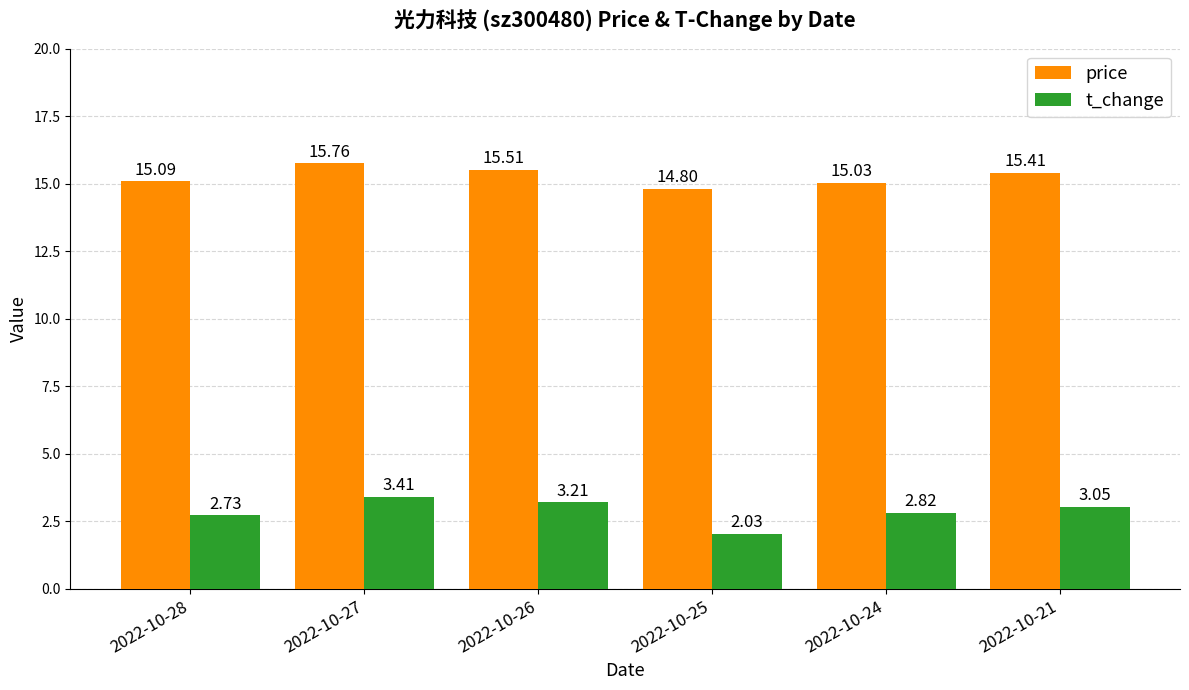

Where is price nearest to the value 15?

2022-10-24